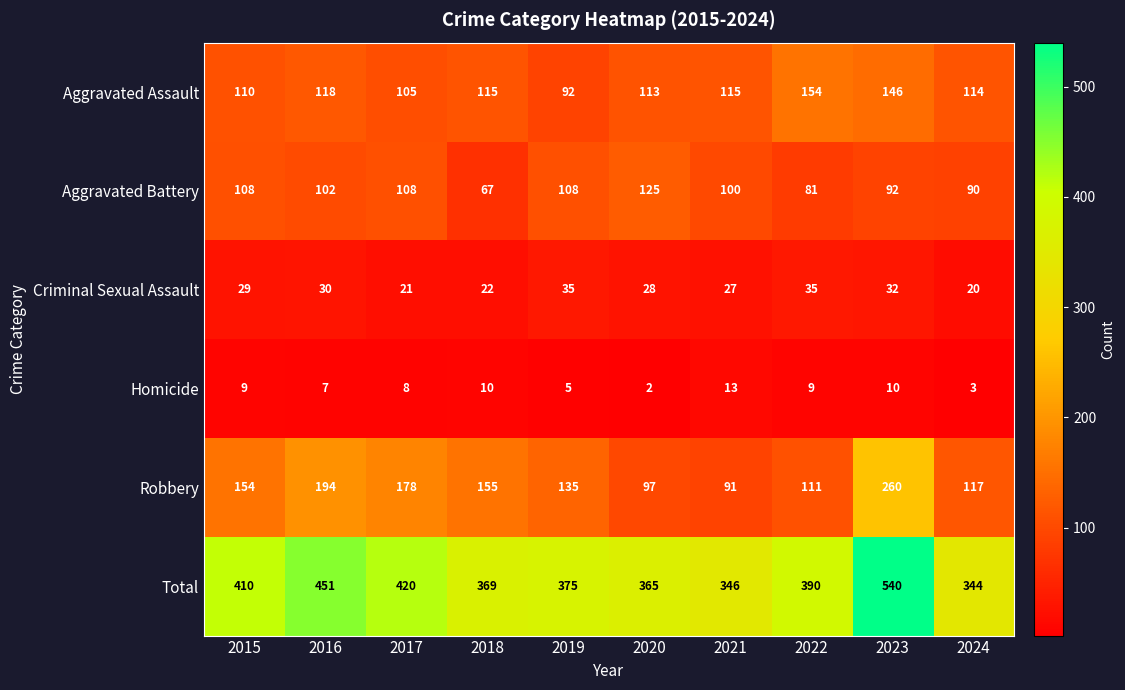

True or false: Aggravated Battery has a value of 108 at 2015.

True